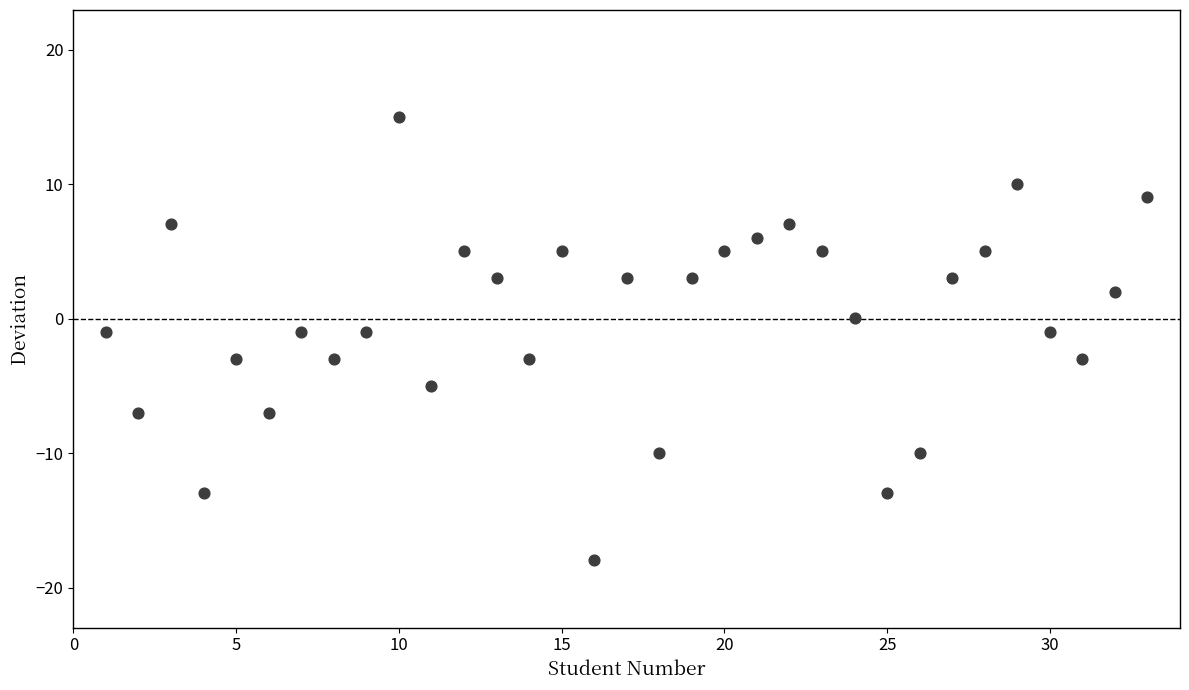

What is the range of X values (max minus min)?

32.0